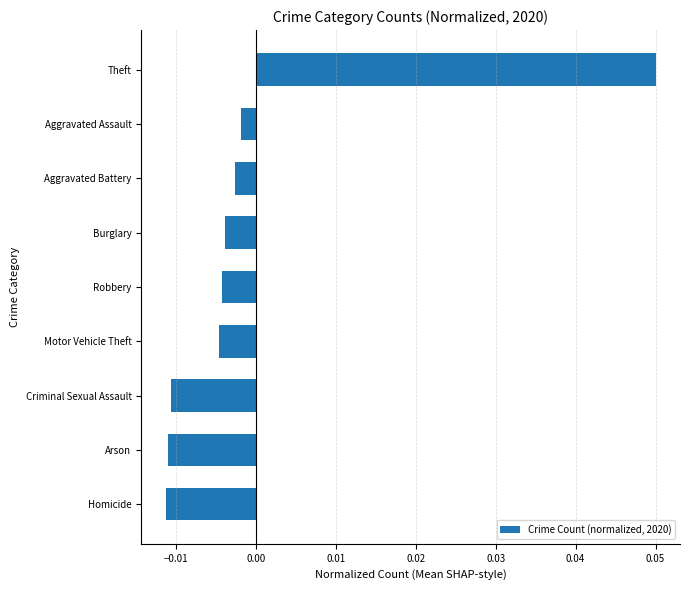

Which label corresponds to the largest value in the chart?

Theft